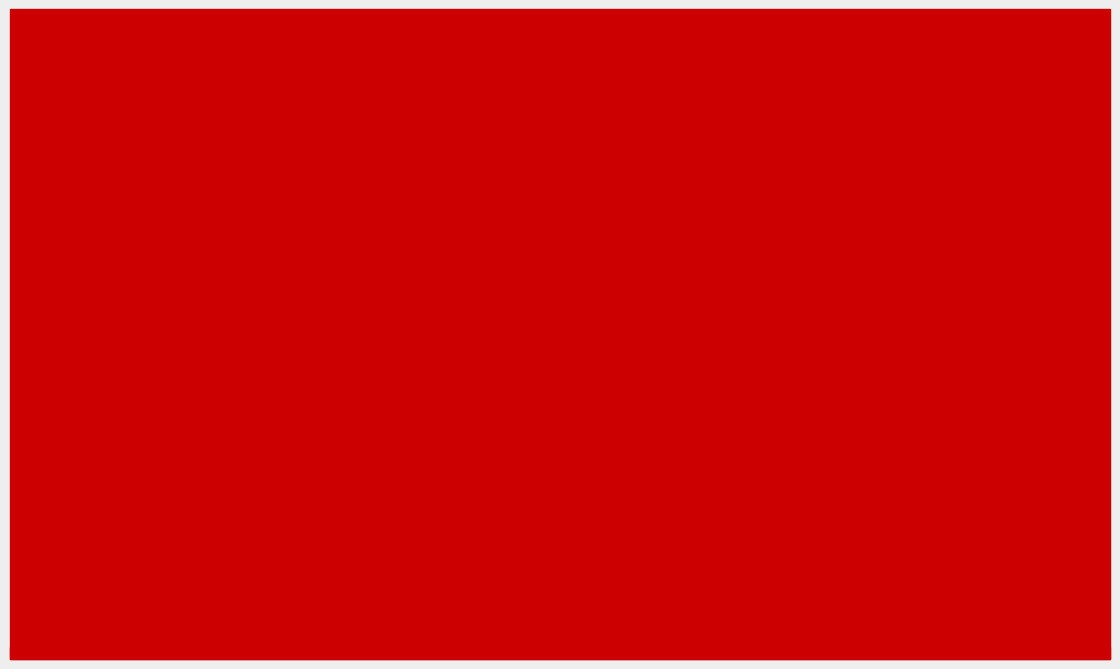

Which series has the widest spread of values?

Row Count